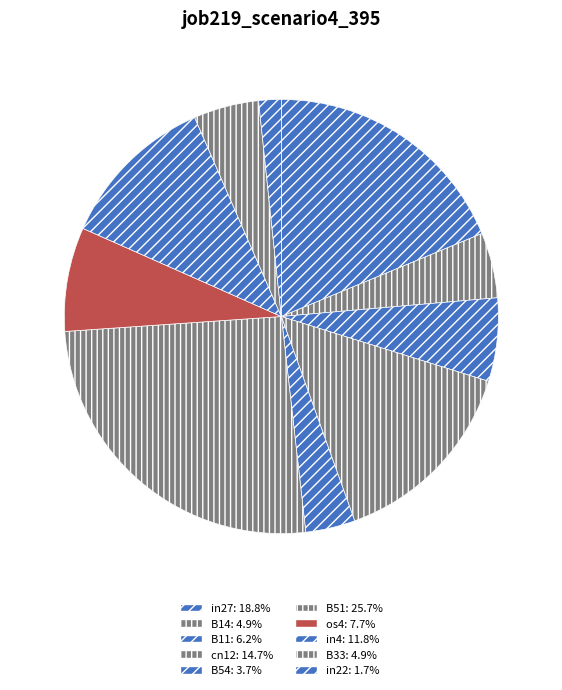

To the nearest percent, what portion does B11 represent?

6%